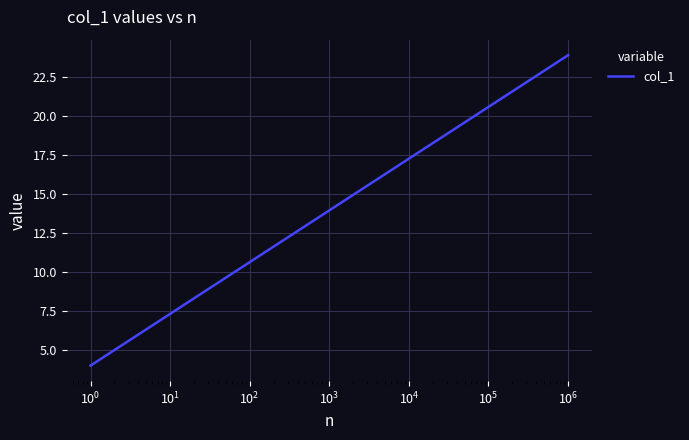

Reading left to right, list all the values displayed in this chart.

4.0	6.3	7.3	10.6	14.0	17.3	20.6	23.9